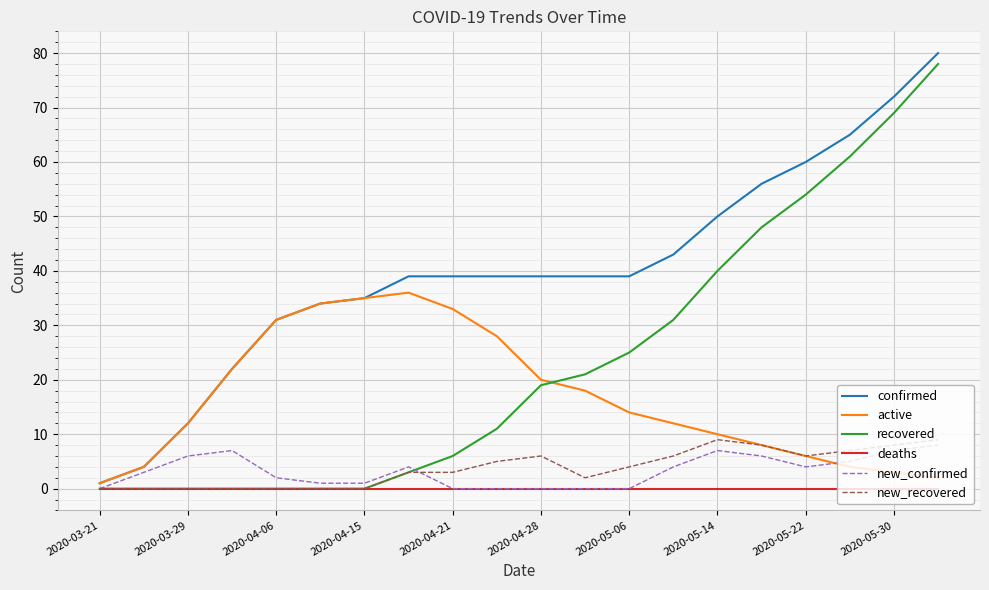

Which series has the largest total across all categories?

confirmed